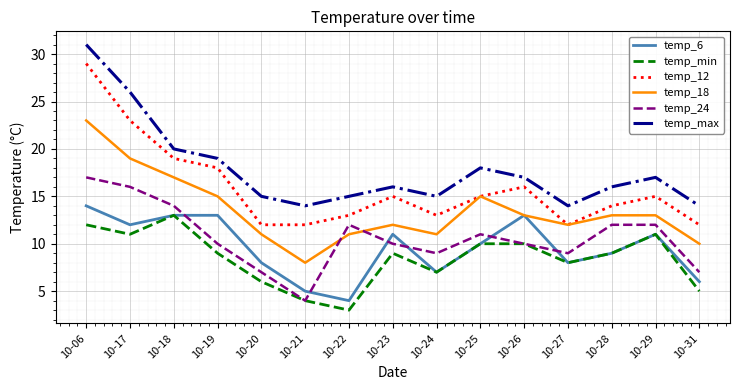

What is the sum of the temp_6 values at 10-24 and 10-23?

18